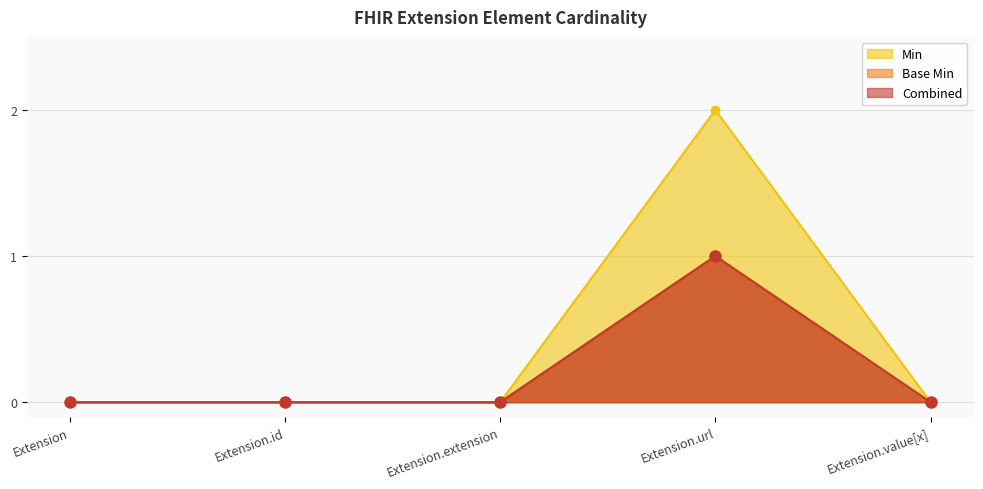

Rank the categories by value from lowest to highest.

Extension, Extension.id, Extension.extension, Extension.value[x], Extension.url